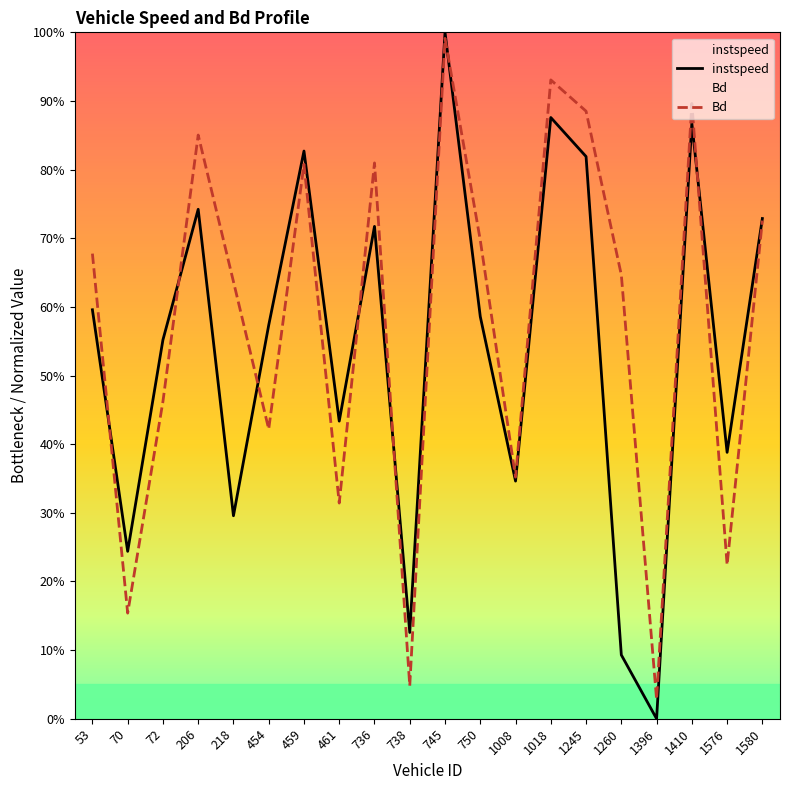

How many interior local peaks does the instspeed series have?

6